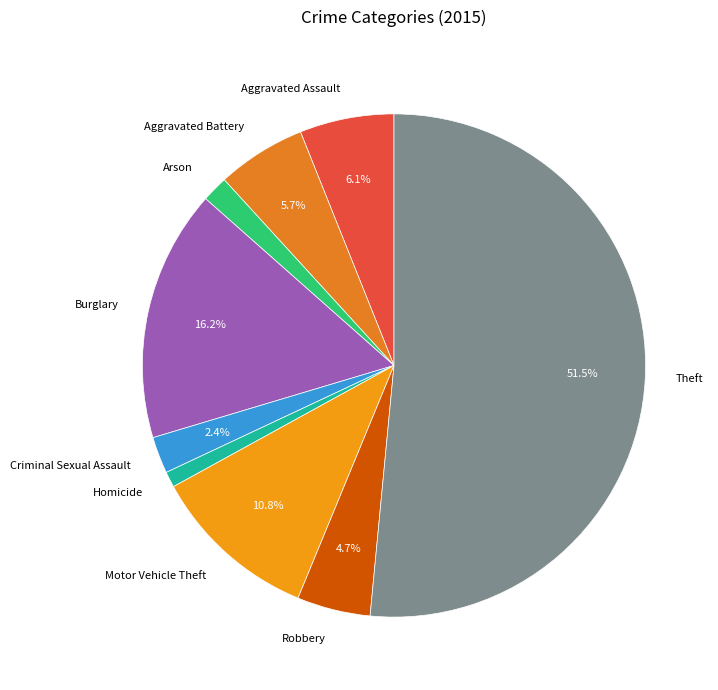

Is it true that Motor Vehicle Theft is 11% of the pie?

True